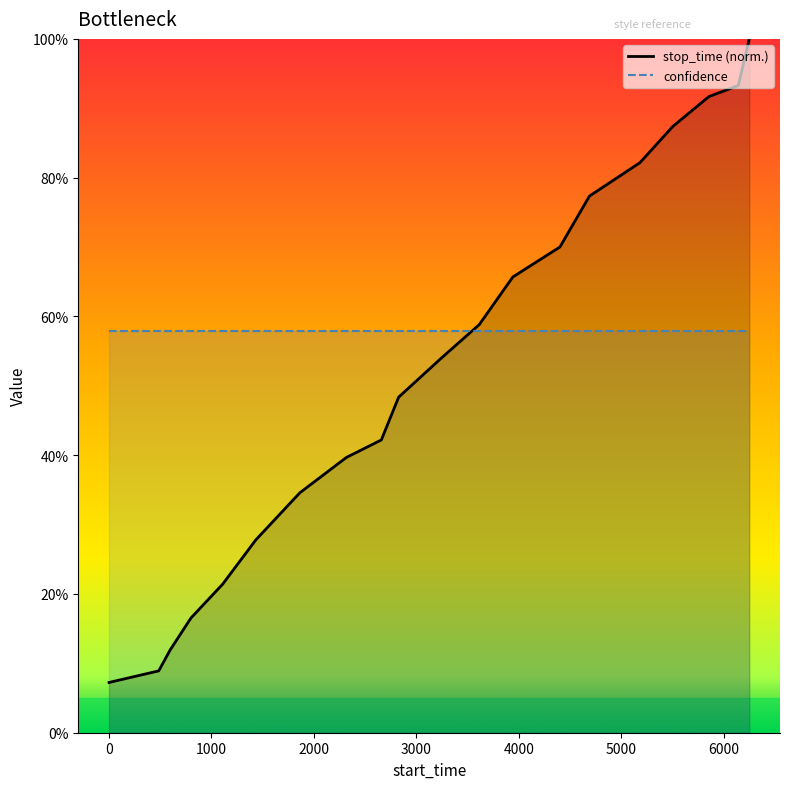

What is the difference between the values at 1 and 6248?

0.9